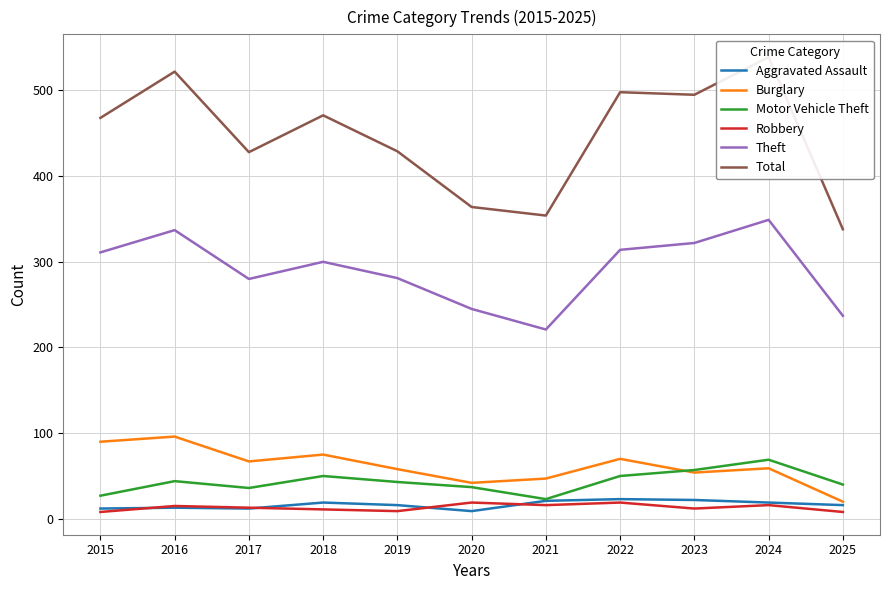

At 2016, list the series in order from largest to smallest.

Total, Theft, Burglary, Motor Vehicle Theft, Robbery, Aggravated Assault